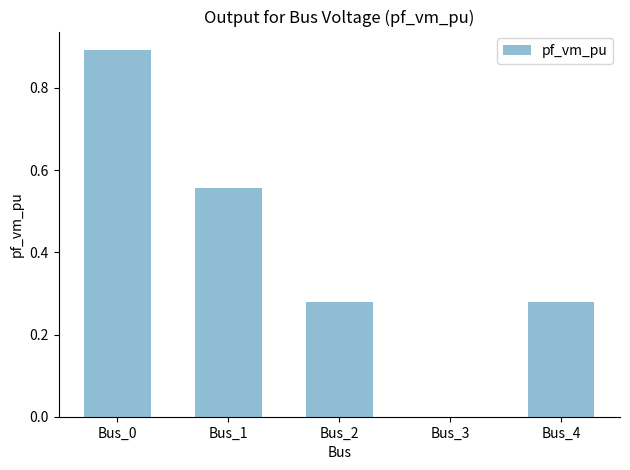

The value at Bus_0 is 0.9. True or false?

True